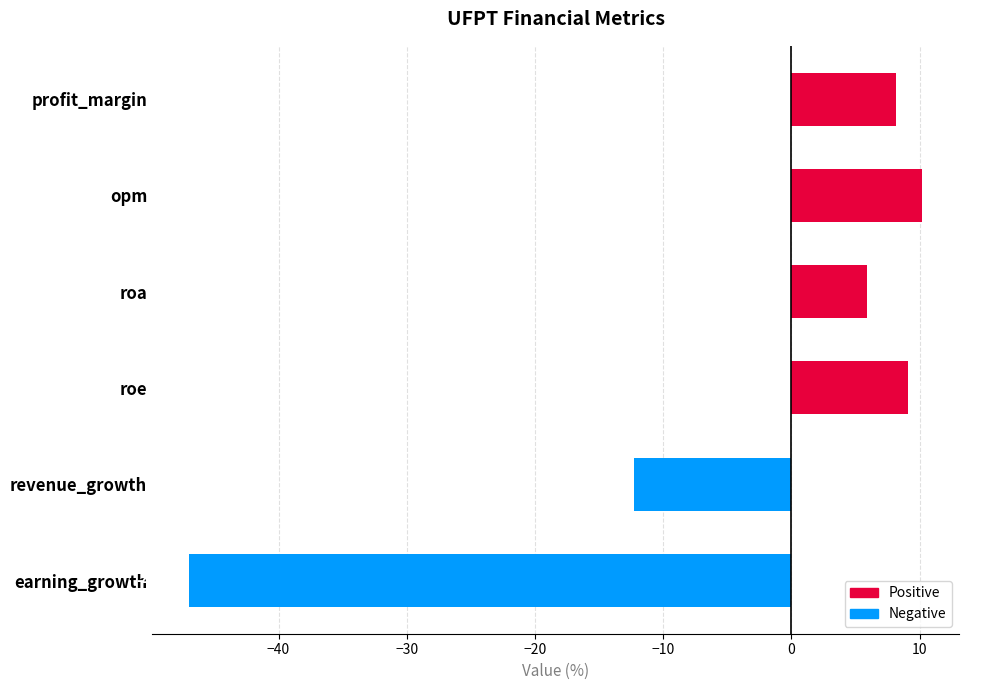

What is the sum of all values?

-26.0